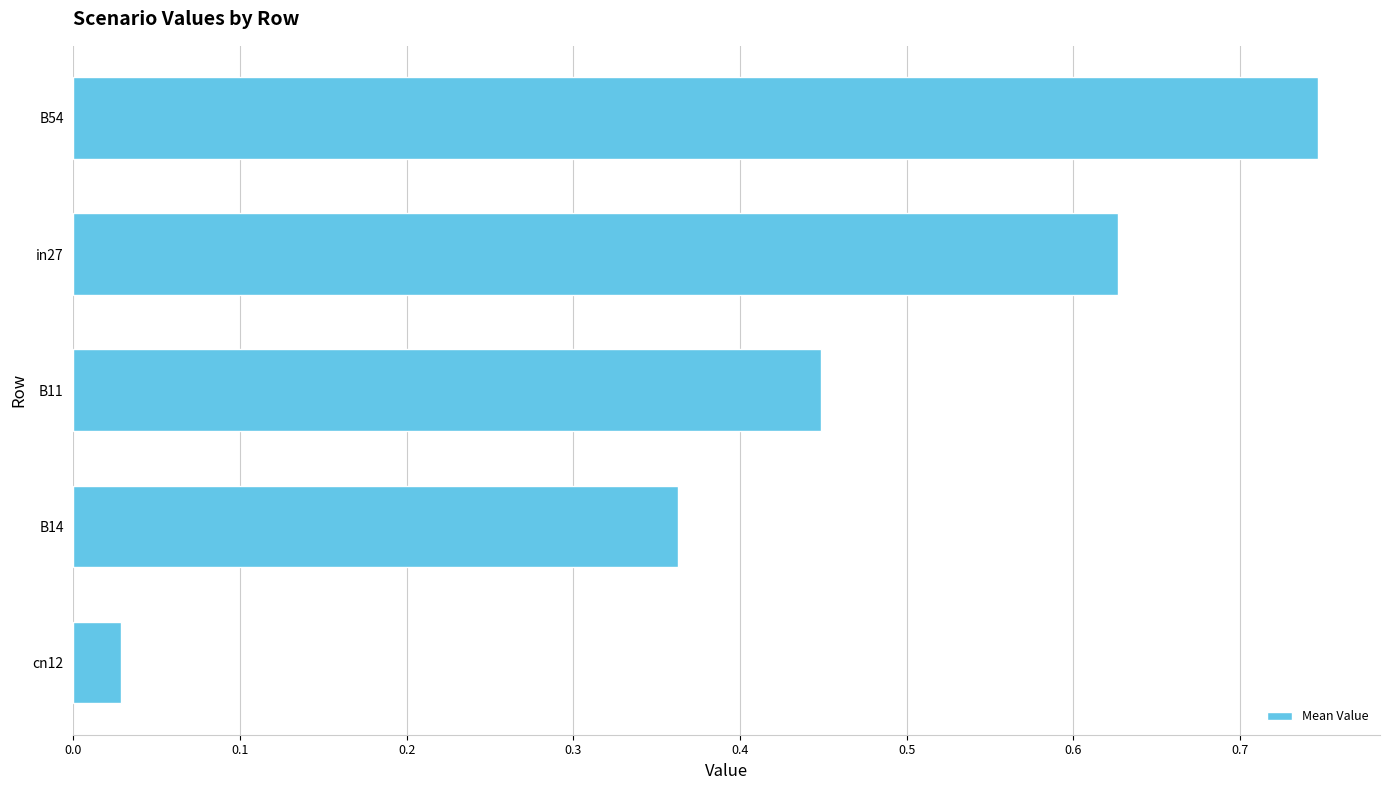

What is the sum of all values?

2.2